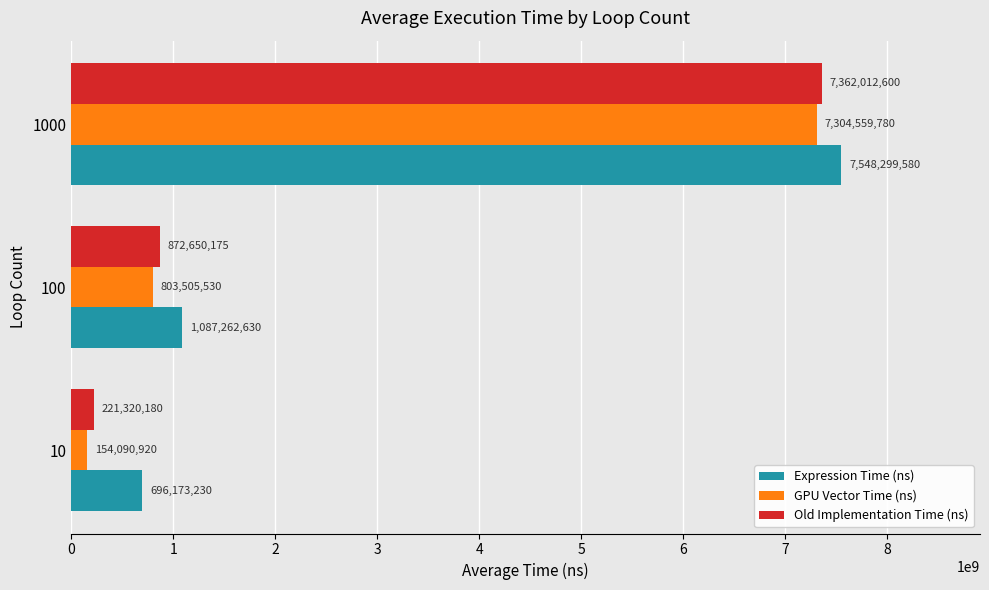

Which label corresponds to the smallest value in the chart?

10